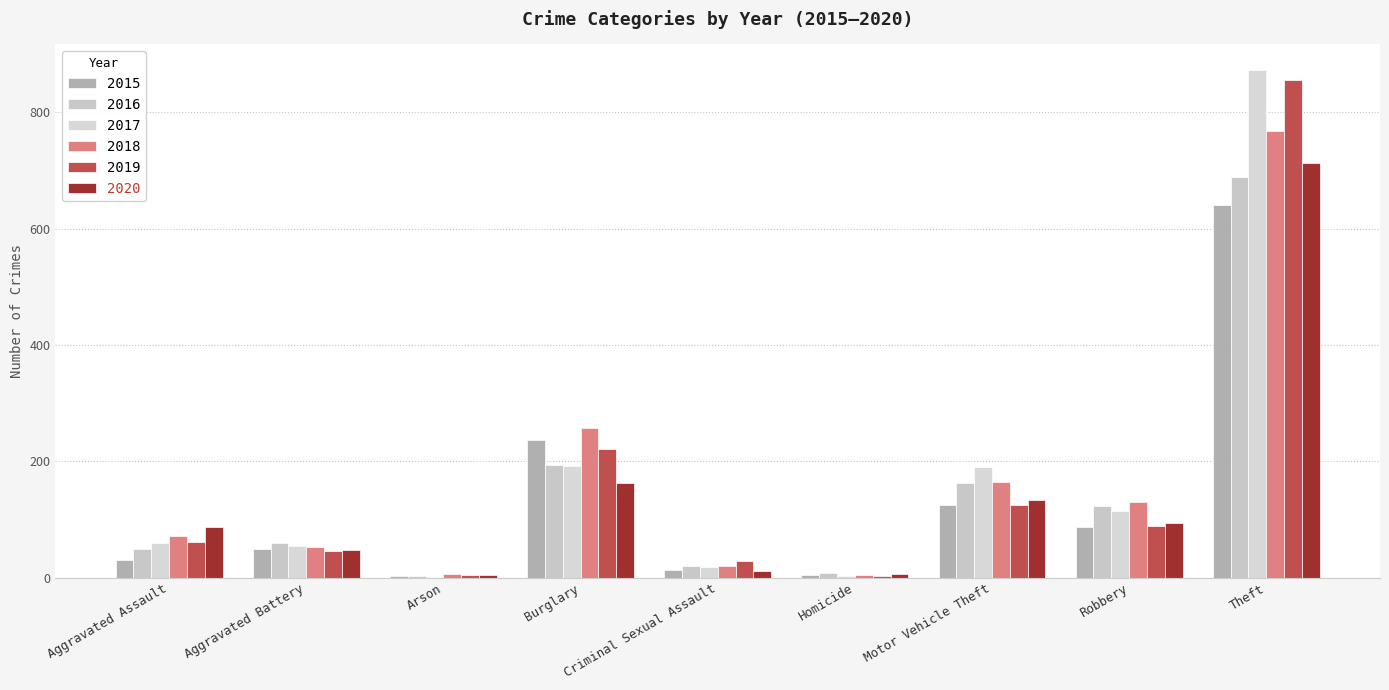

What is the value of the 2018 bar at the 8th from the left?

130